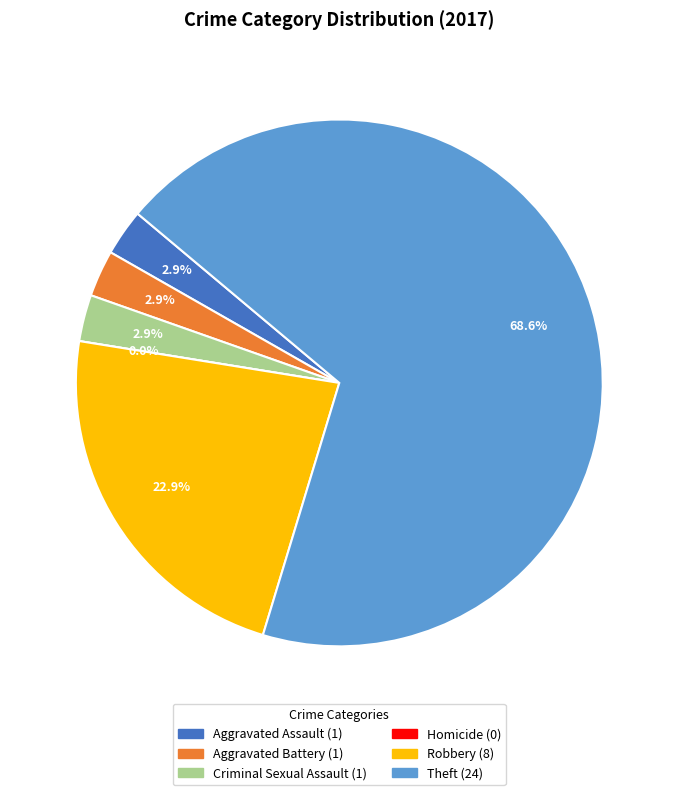

What percentage do Criminal Sexual Assault and Aggravated Battery together represent?

5.7%